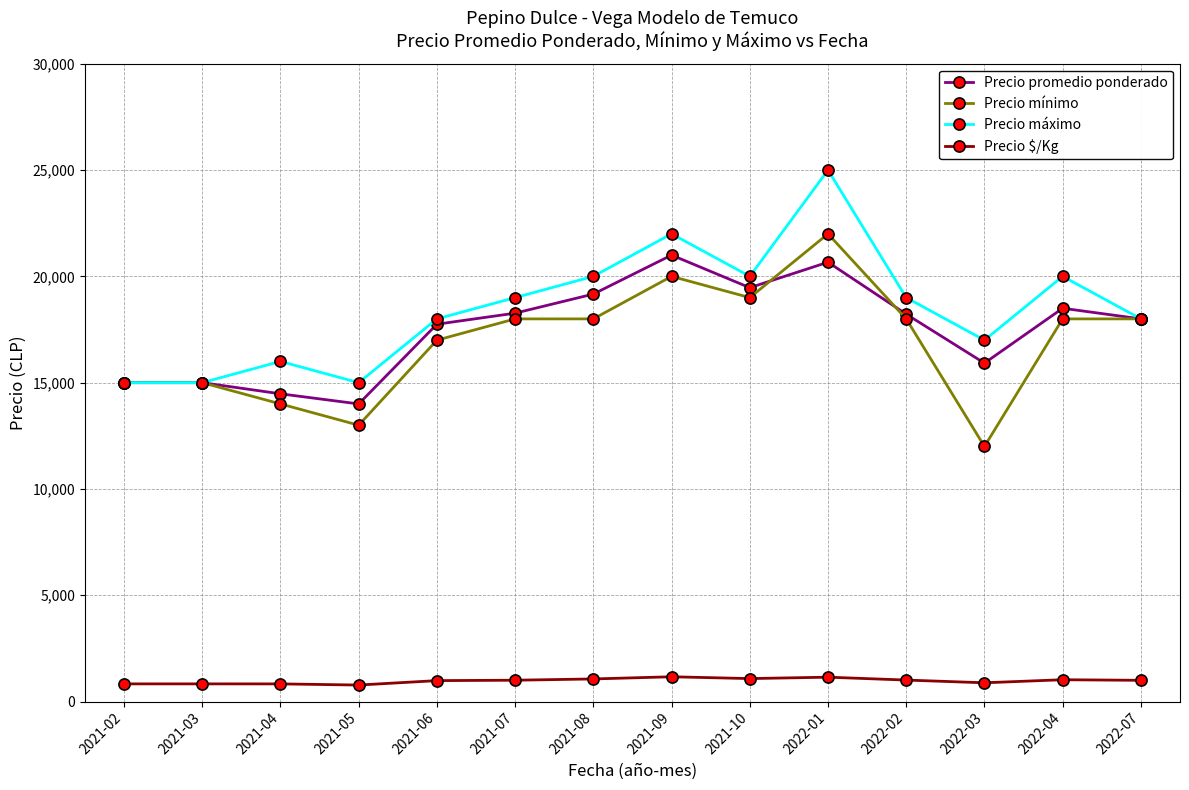

Does the chart display data point markers on the line(s)?

Yes